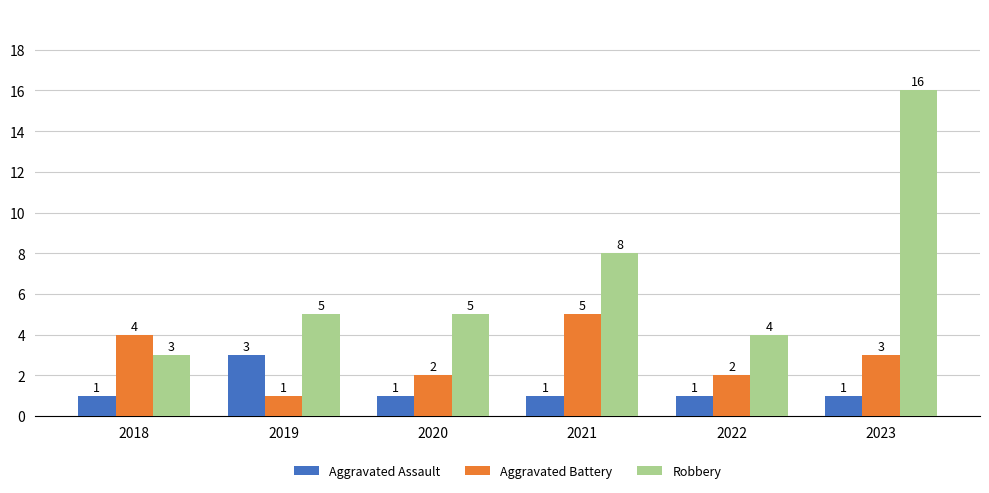

At 2021, list the series in order from largest to smallest.

Robbery, Aggravated Battery, Aggravated Assault